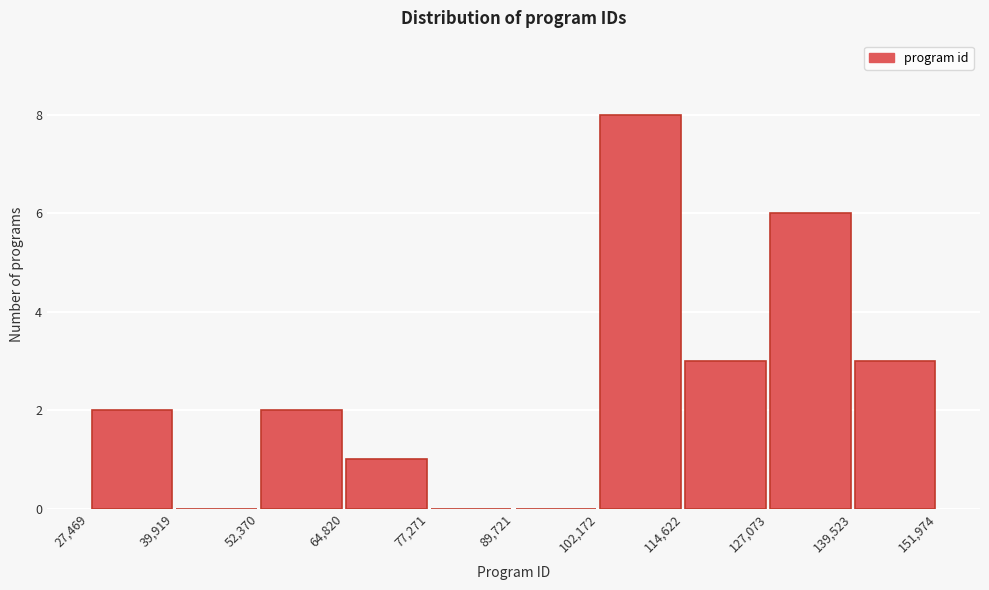

Which range on the x-axis has the tallest bar?

102,172 to 114,622